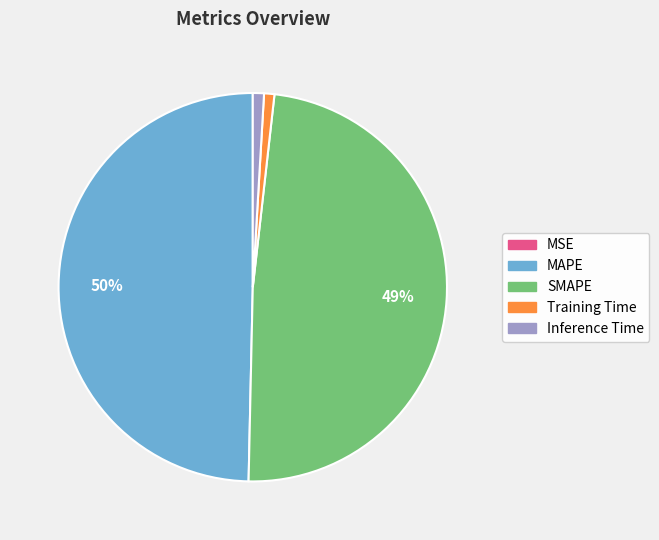

Is SMAPE the majority of the pie?

No